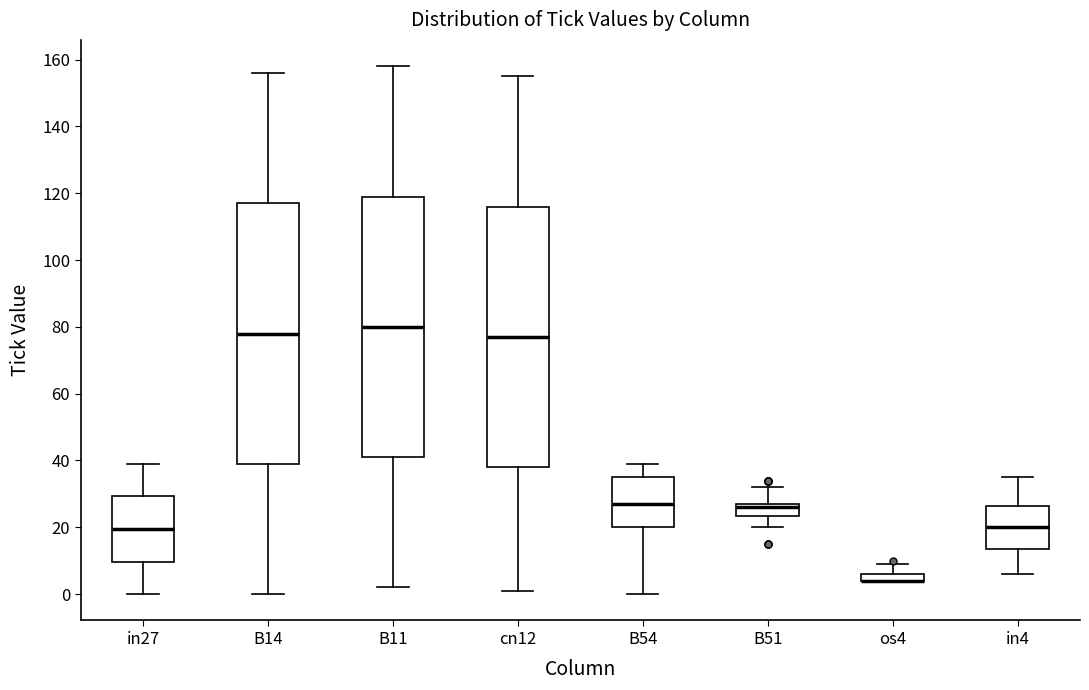

Where does the median line of the box for B54 sit on the y-axis? The values are not printed on the chart, so give them approximately, as read against the axis.

28